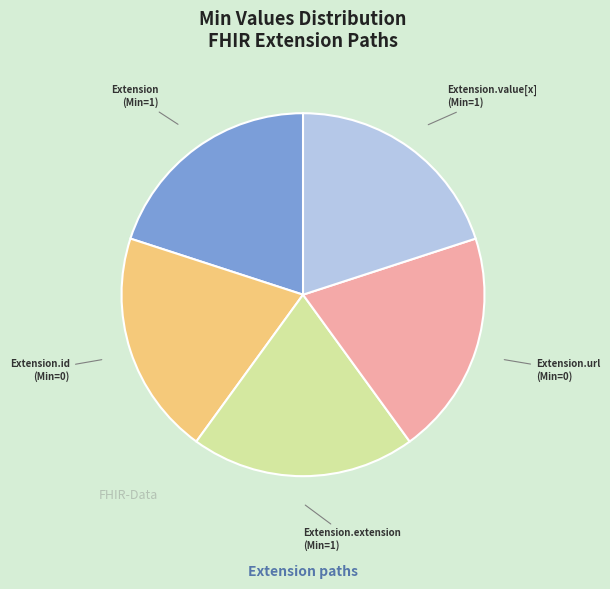

Is there any slice that represents more than half of the pie?

No